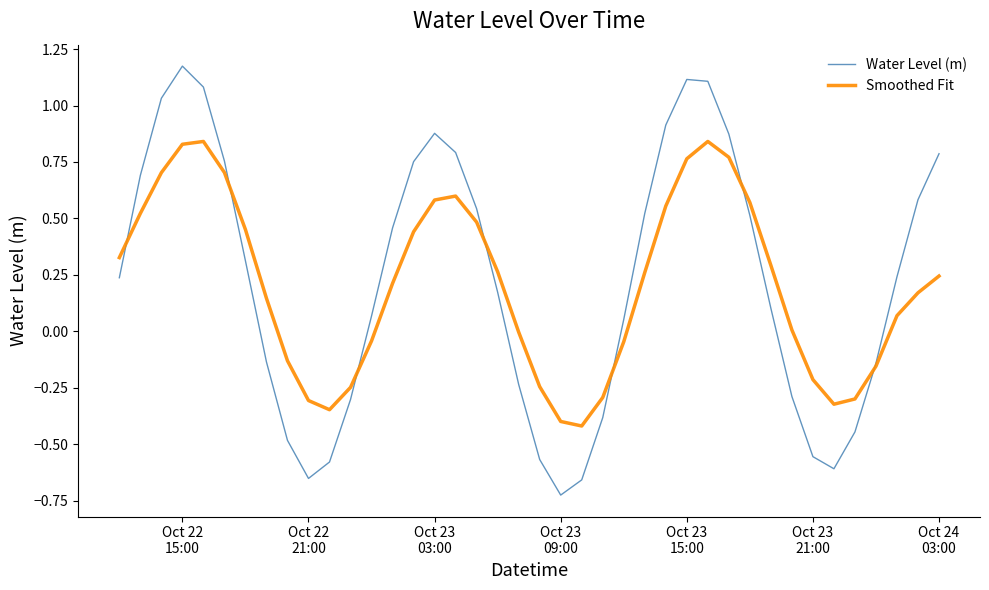

Which series has the largest range (max minus min)?

Water Level (m)